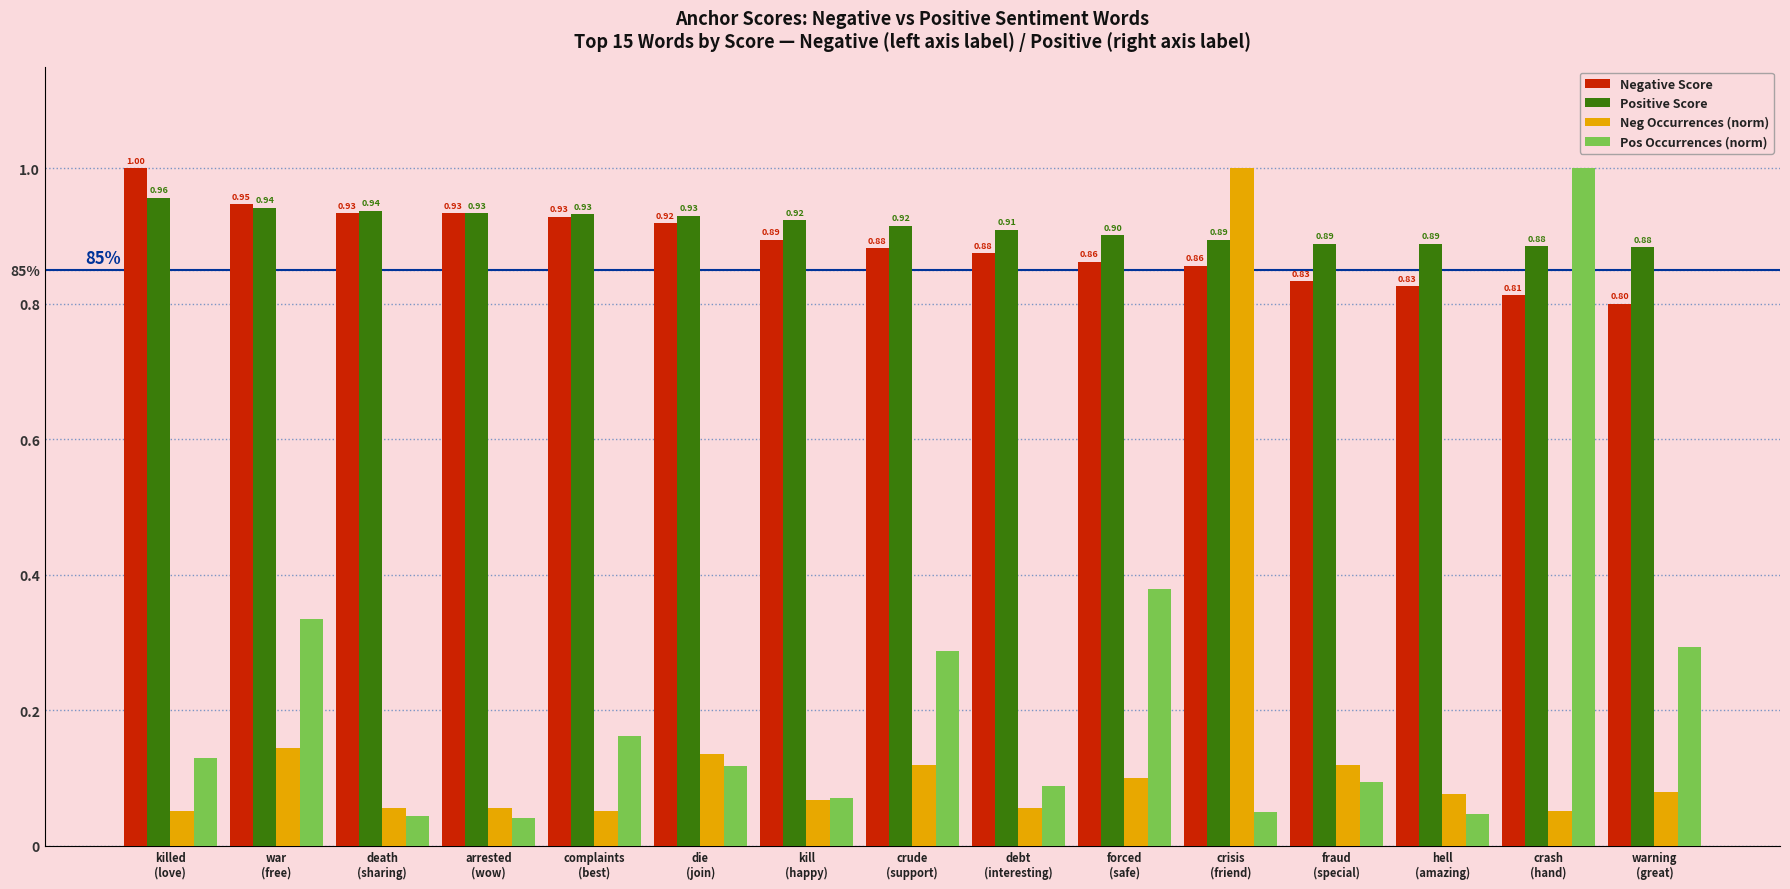

What position from the right is debt
(interesting)?

7